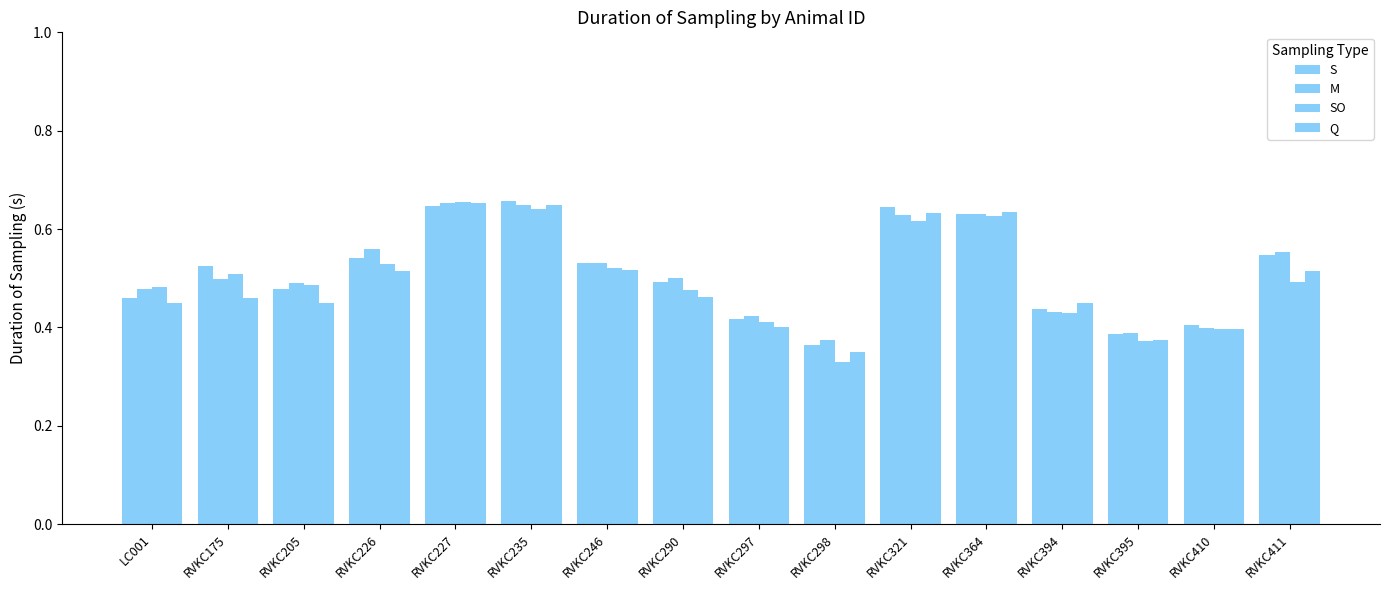

Rank the categories by SO value from lowest to highest.

RVKC298, RVKC395, RVKC410, RVKC297, RVKC394, RVKC290, LC001, RVKC205, RVKC411, RVKC175, RVKC246, RVKC226, RVKC321, RVKC364, RVKC235, RVKC227